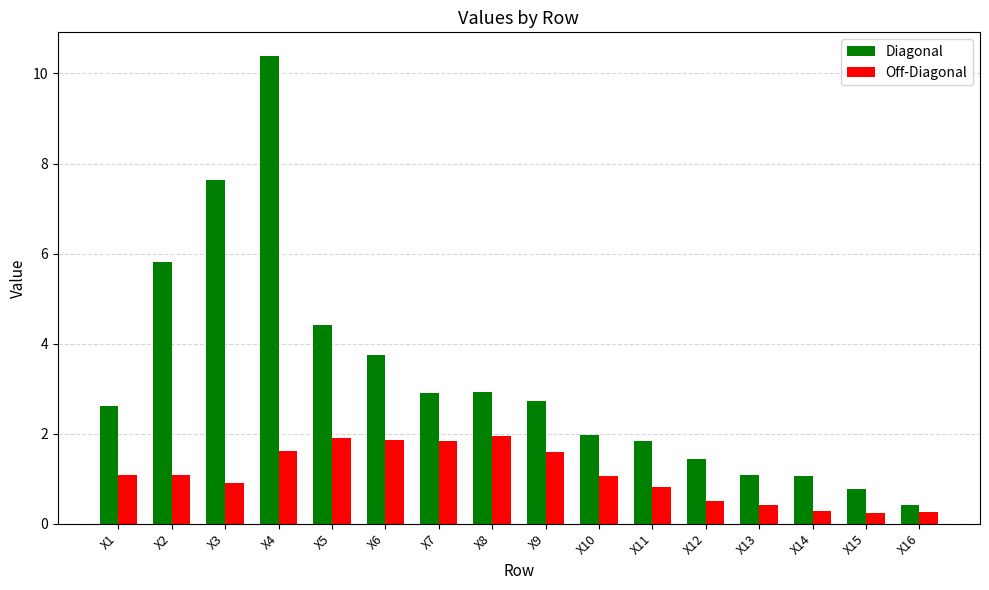

How many bars are there in total?

32